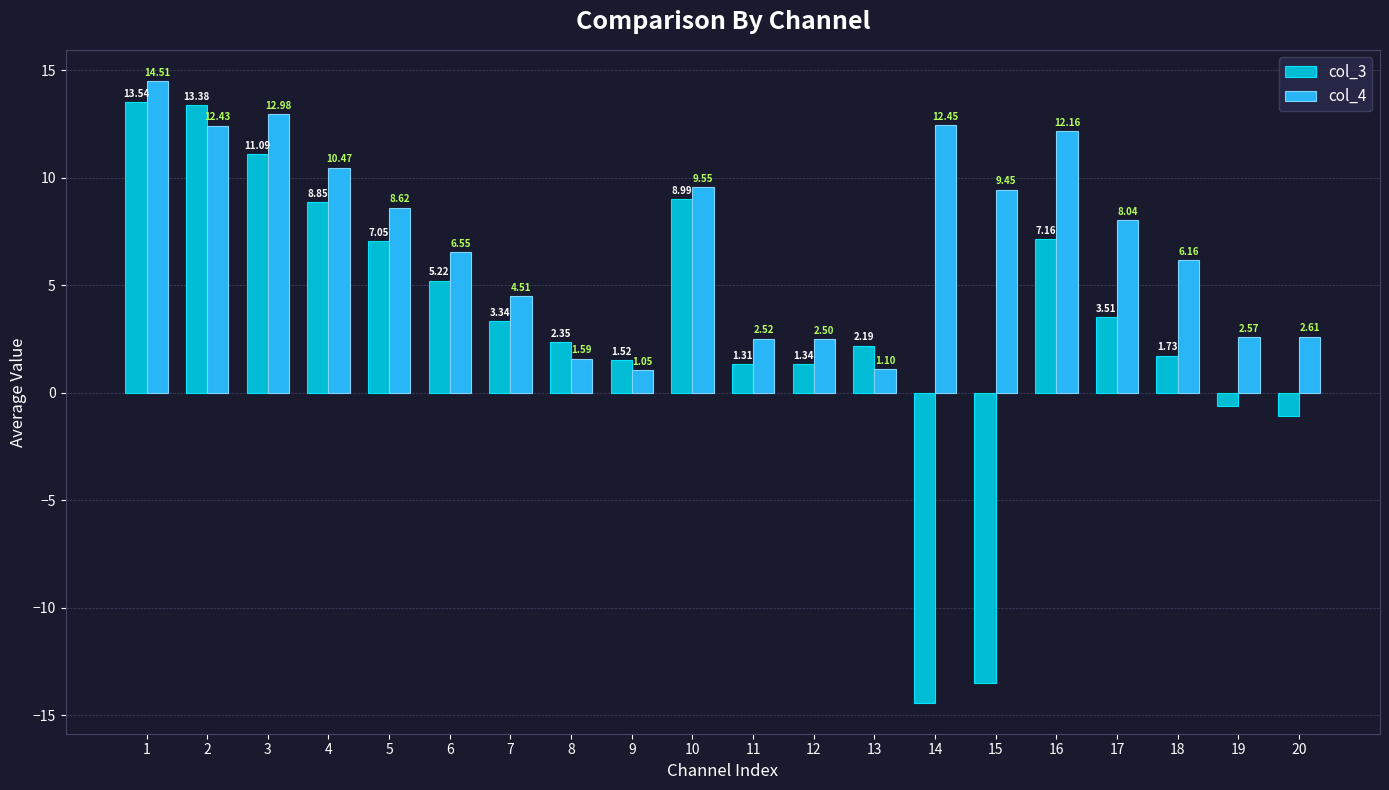

What is the sum of the col_4 values at 20 and 14?

15.1